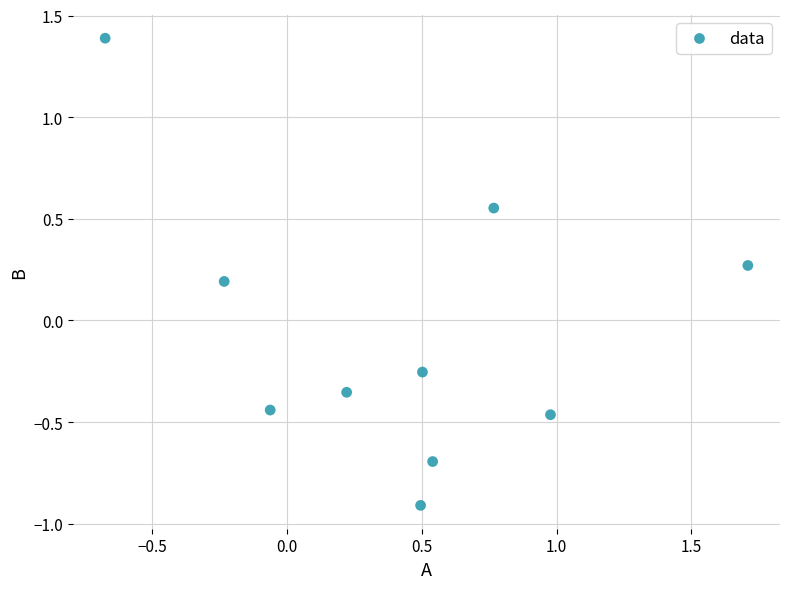

What is the average X value?

0.4